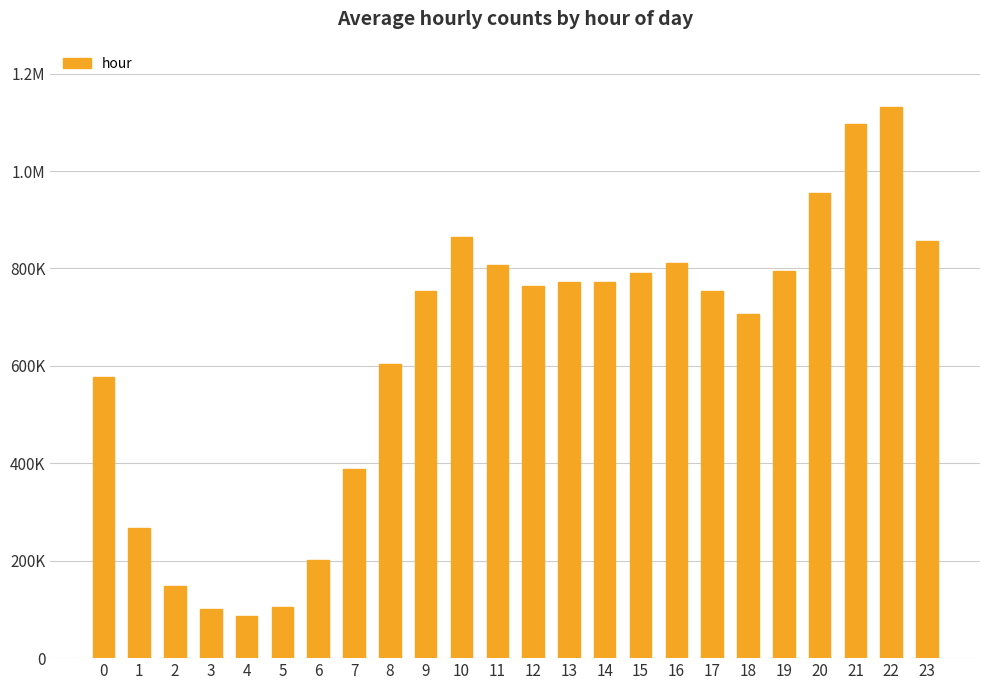

True or false: the data shows 753877 at 9.

True